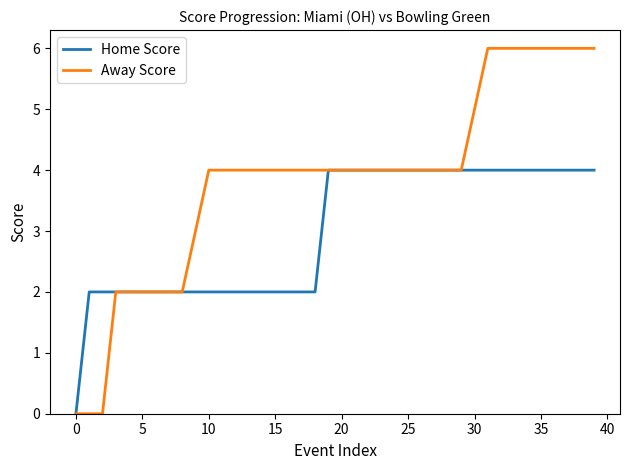

List the series in order of their overall mean, highest first.

Away Score, Home Score